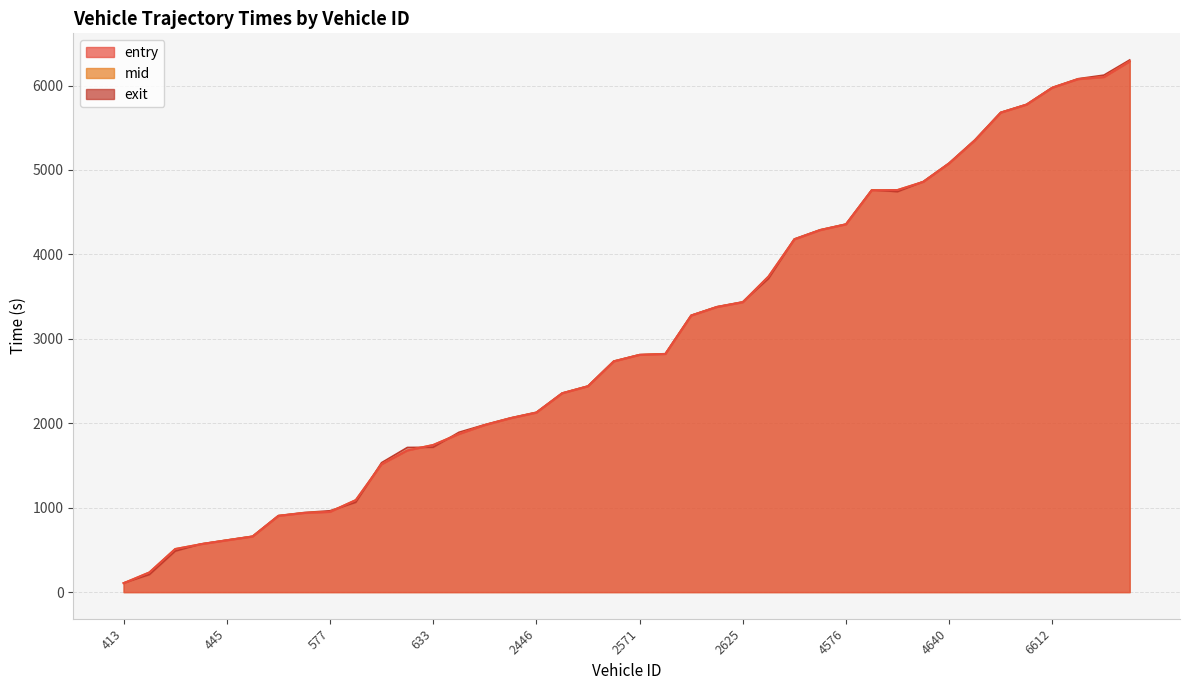

What position from the left is 2455?

20